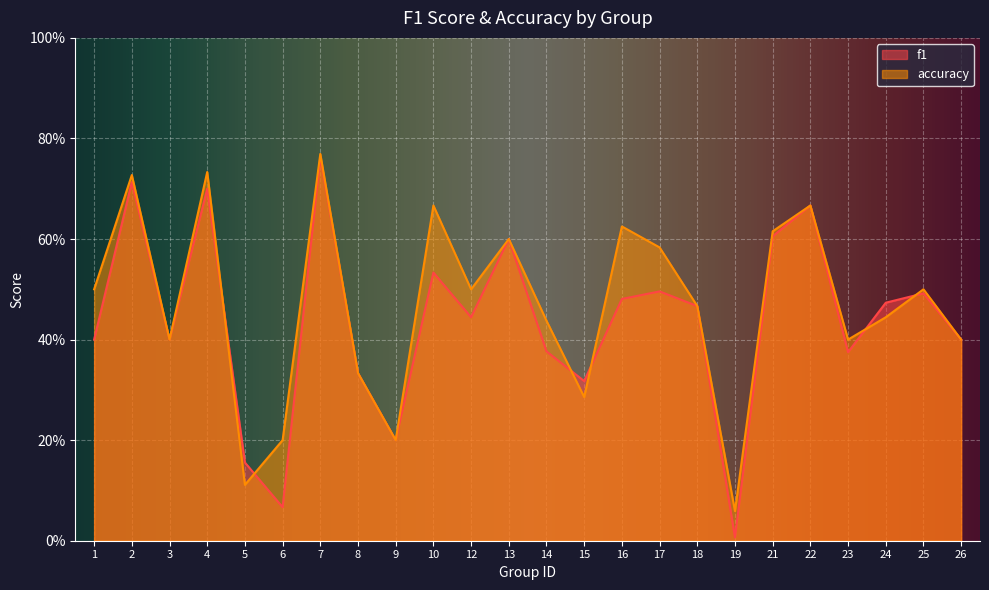

How many times do f1 and accuracy cross each other?

6